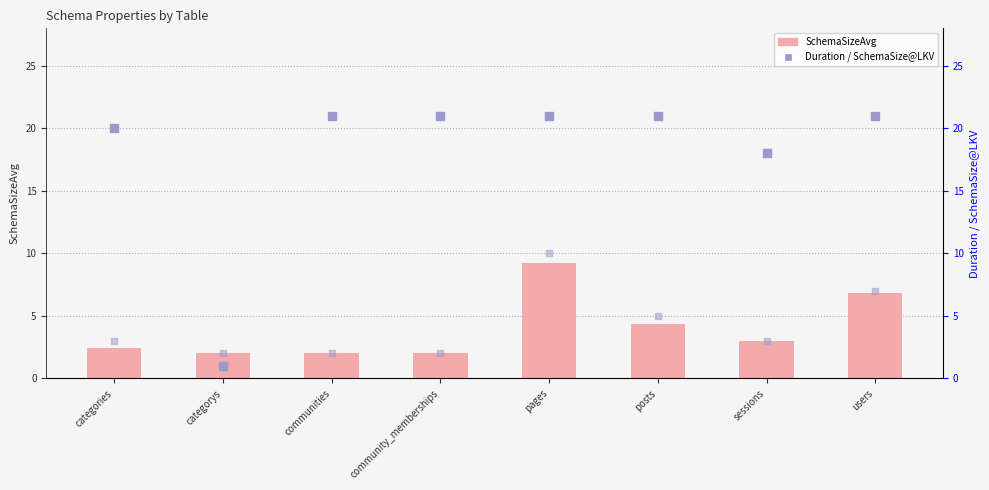

What is the total value across all series at posts?

30.3